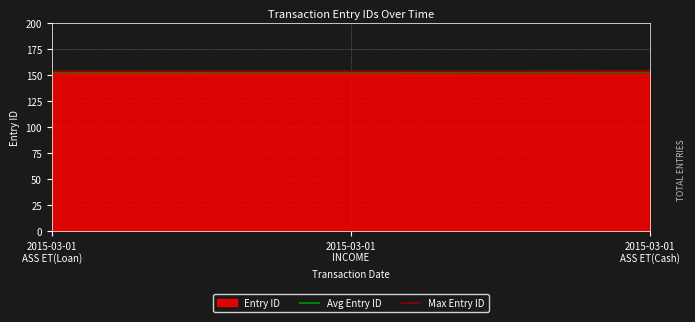

How many values in the Entry ID series are below 152?

1